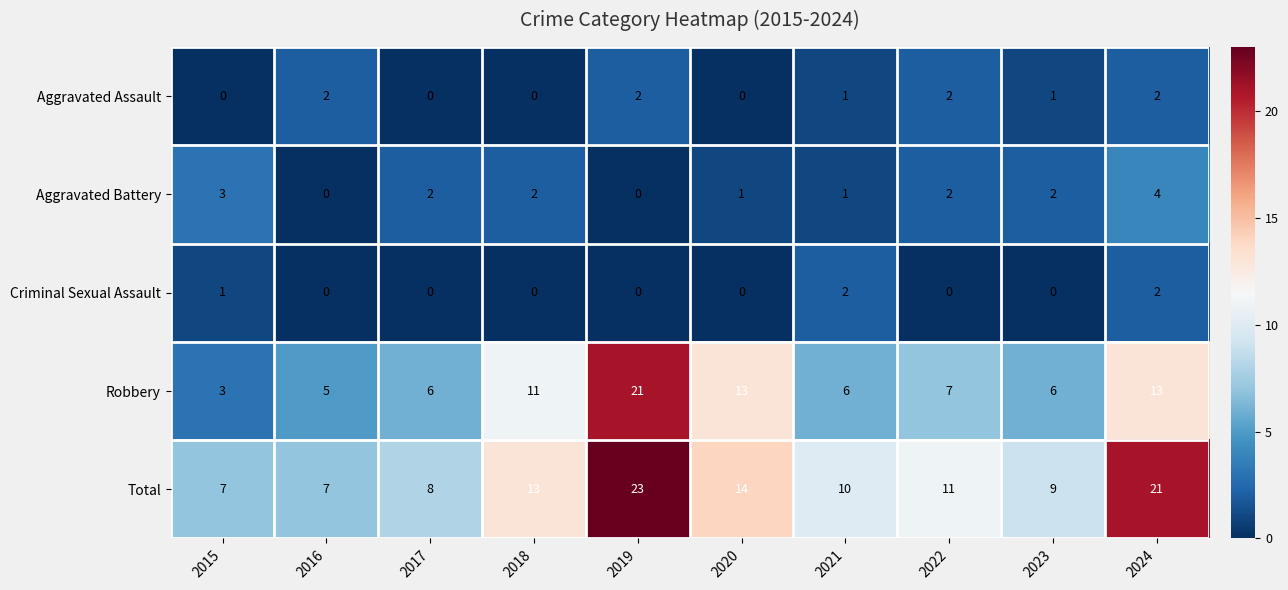

Which series has the largest range (max minus min)?

Robbery